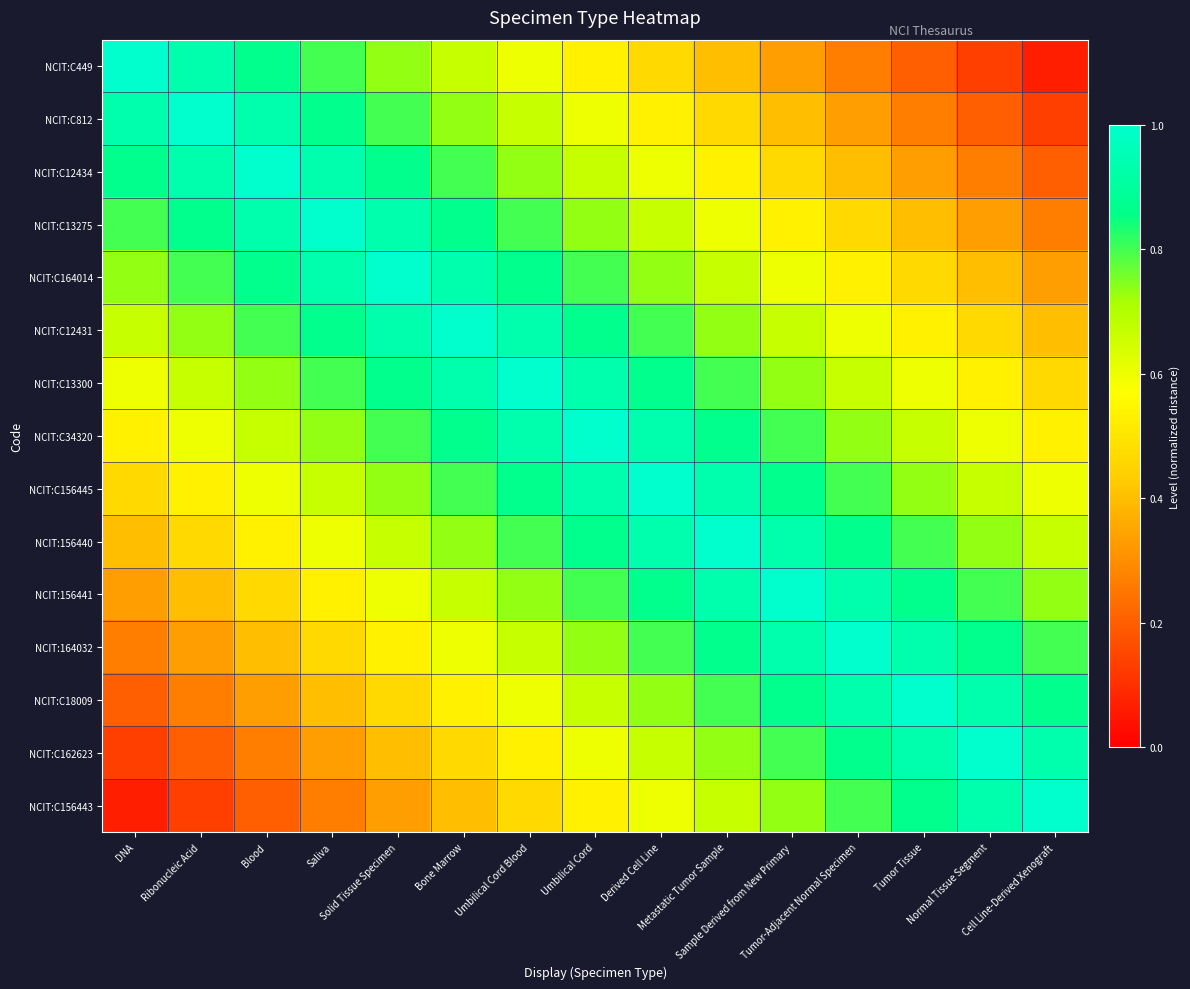

How many distinct data groups are displayed?

15